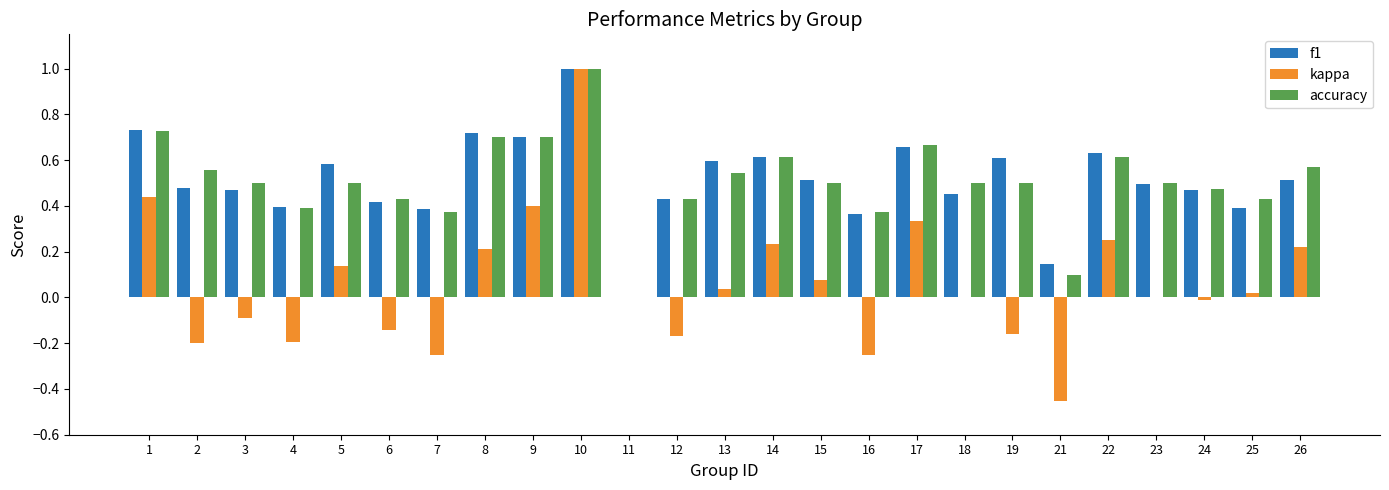

What is the sum of the accuracy values at 1 and 7?

1.1